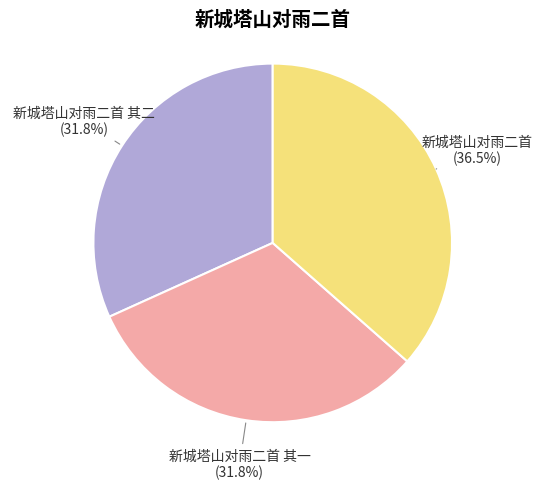

What is the ratio of the value at 新城塔山对雨二首 其一 to the value at 新城塔山对雨二首 其二?

1.0